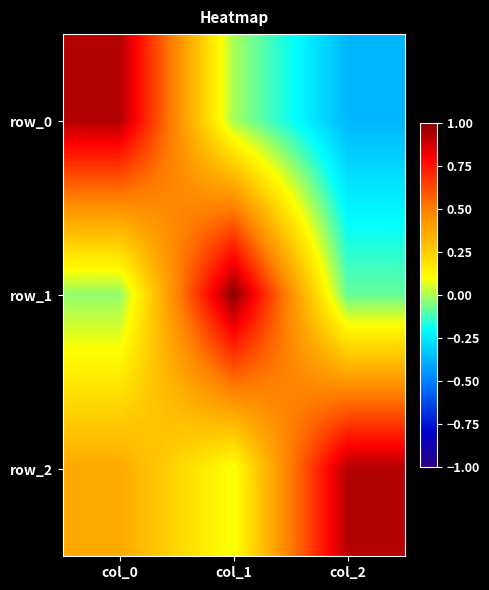

Rank the categories by row_2 value from lowest to highest.

col_1, col_0, col_2